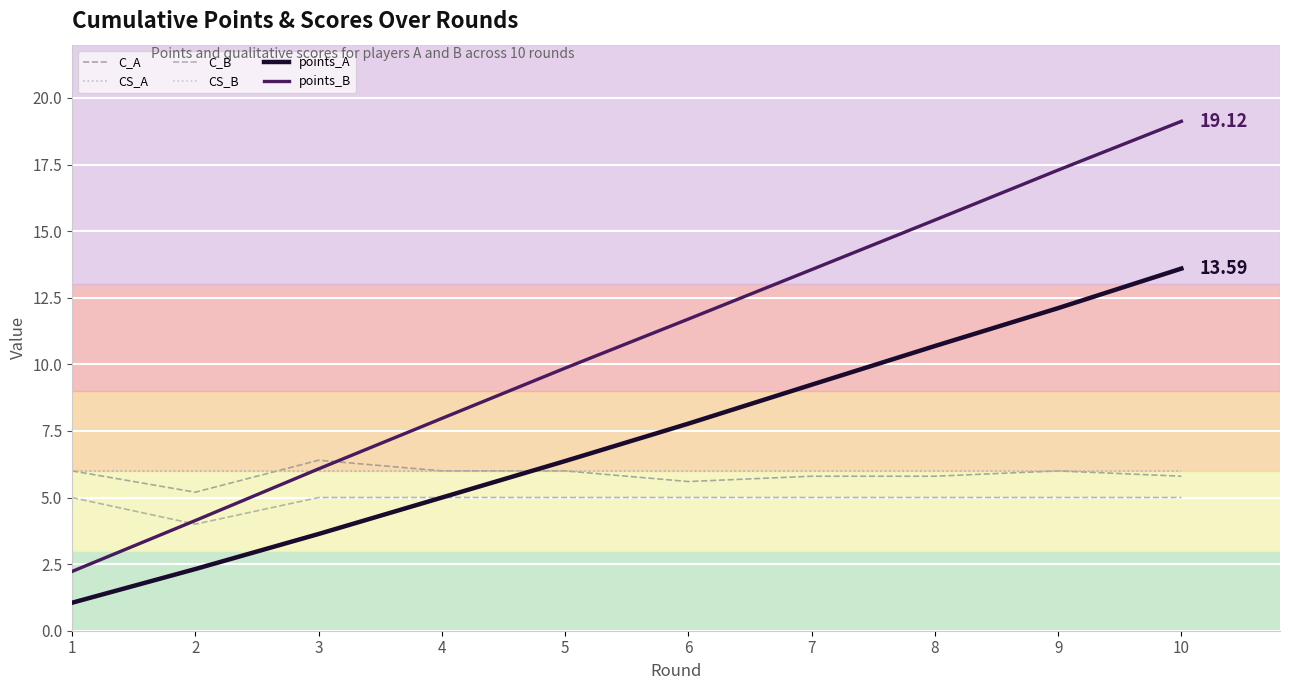

True or false: CS_B has more than 0 points higher than both neighbors.

False